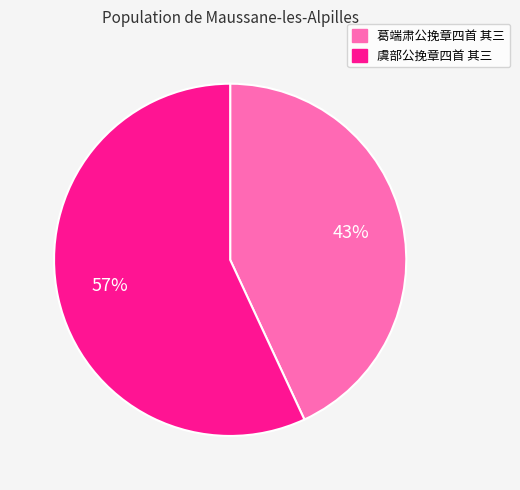

Combined, do 虞部公挽章四首 其三 and 葛端肃公挽章四首 其三 account for over 50%?

Yes